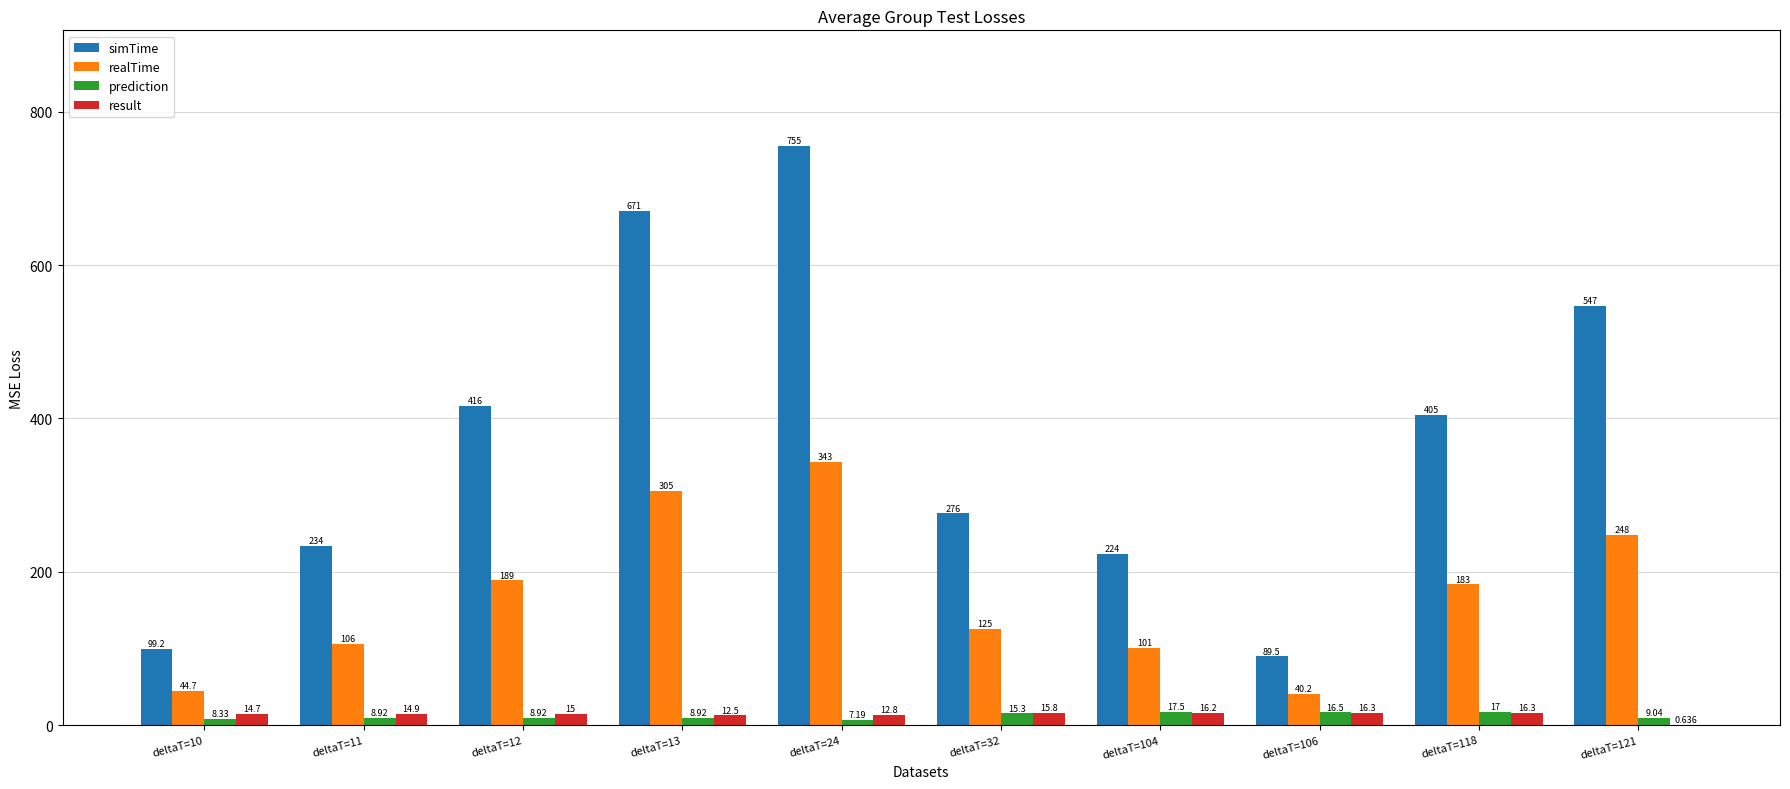

Which series has the largest total across all categories?

simTime